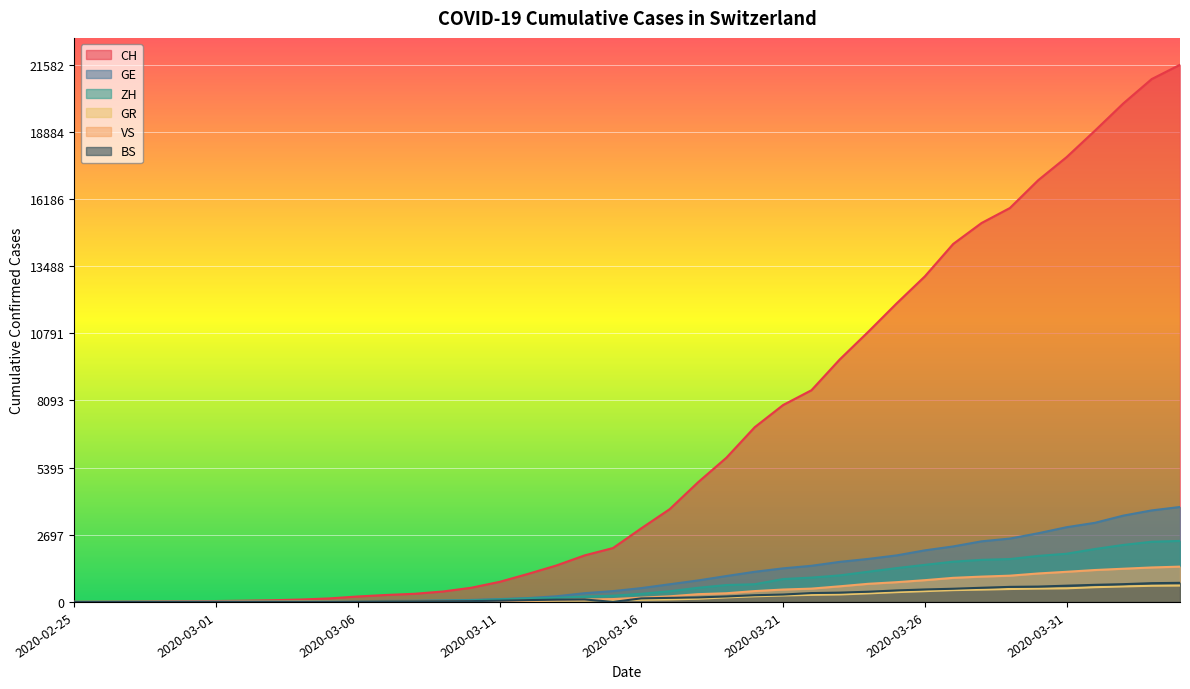

What is the value of the GE point at the 22nd from the left?

710